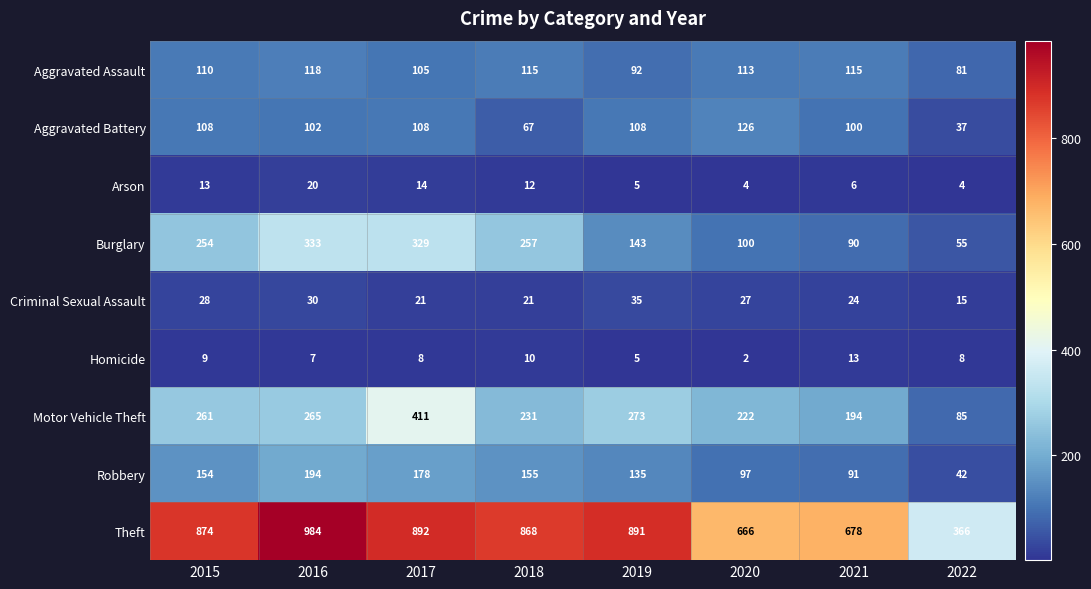

Which series has the widest spread of values?

Theft